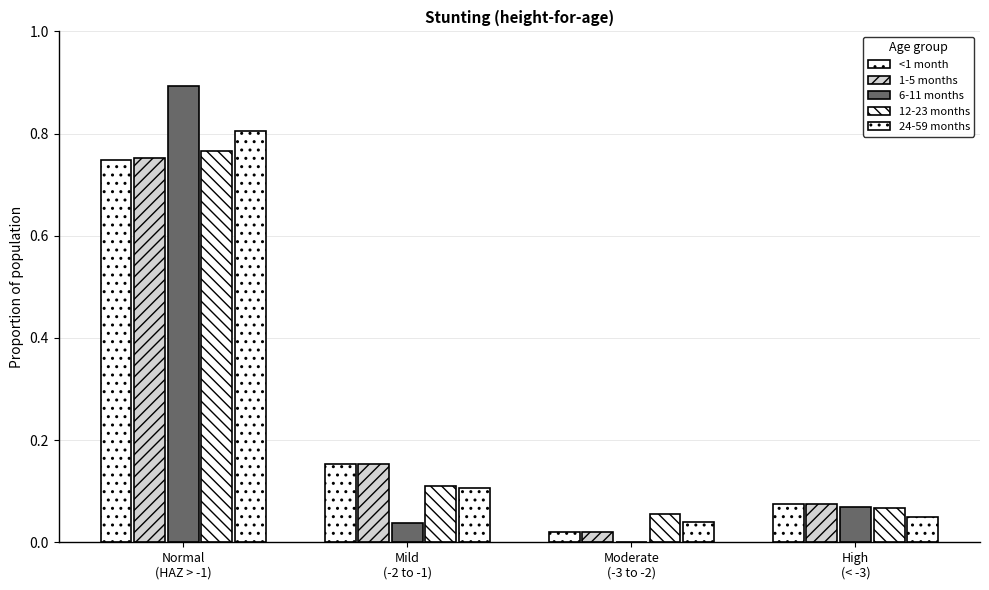

At which category is the sum across all series the highest?

Normal
(HAZ > -1)